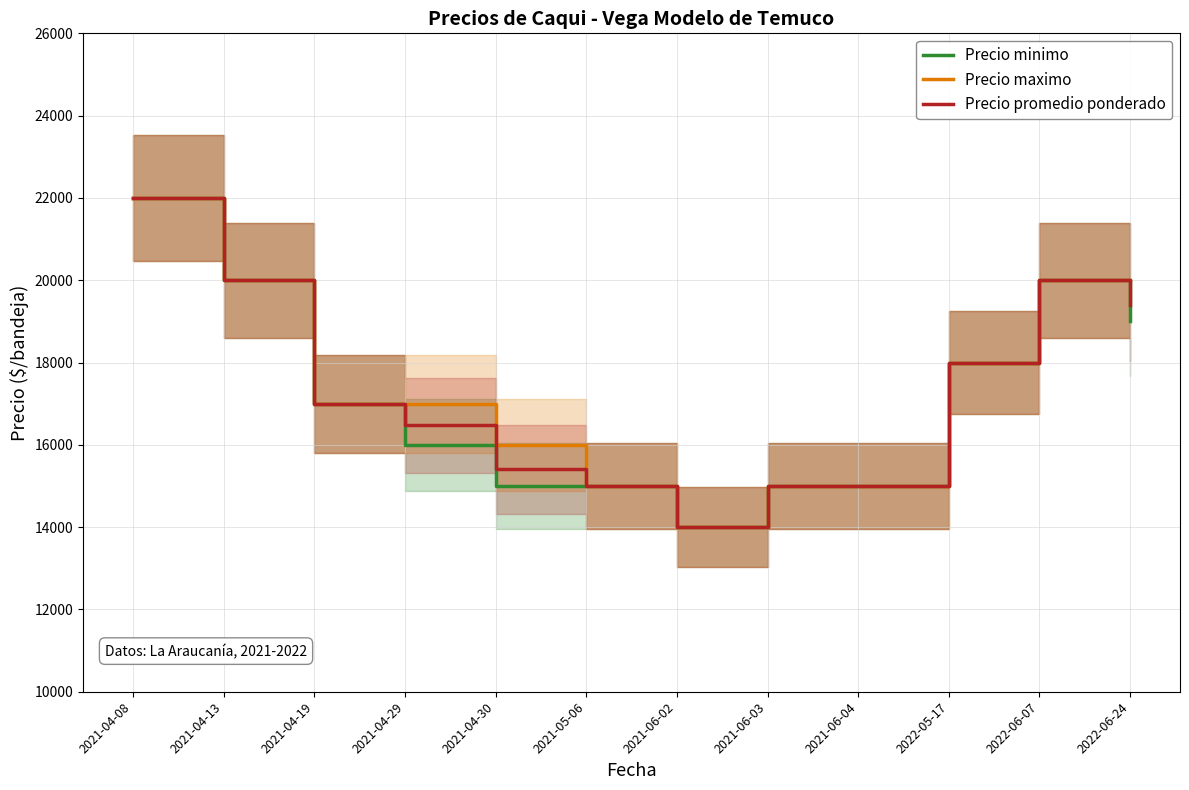

At which label does Precio promedio ponderado first exceed 17000?

2021-04-08